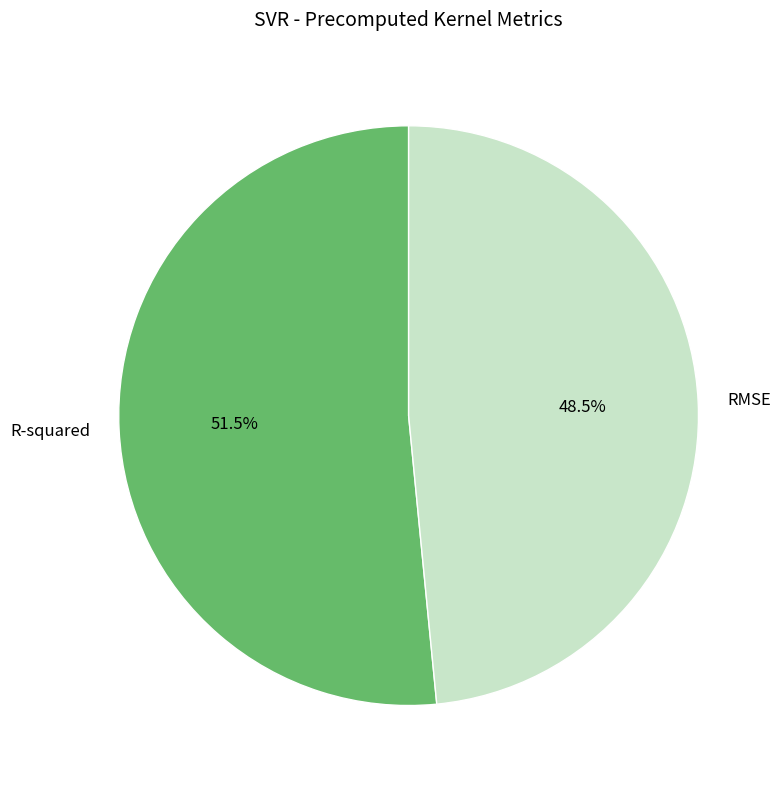

To the nearest percent, what is the average slice percentage?

50%